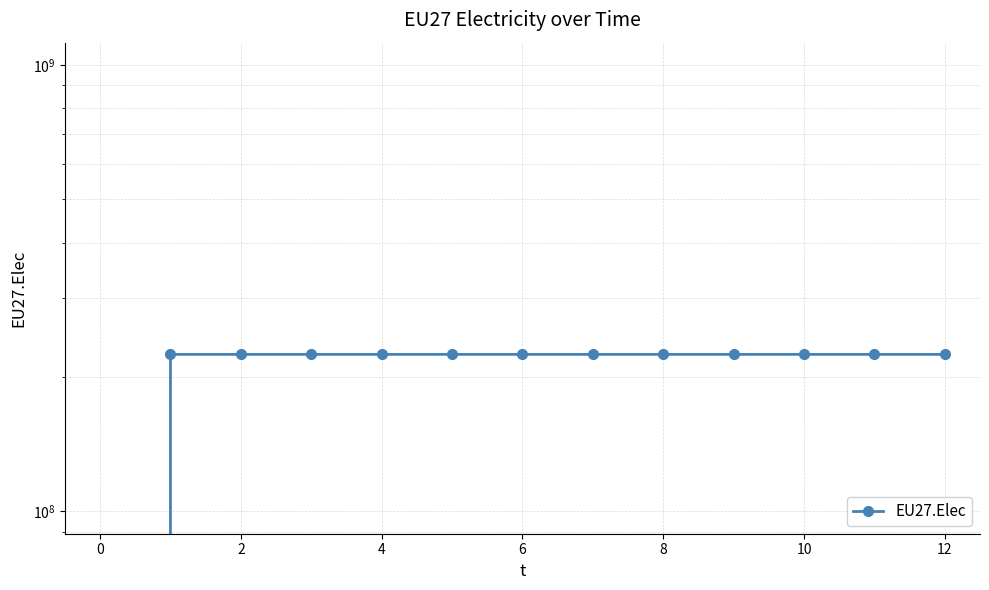

The chart shows a value of 224796875 at 9. True or false?

True